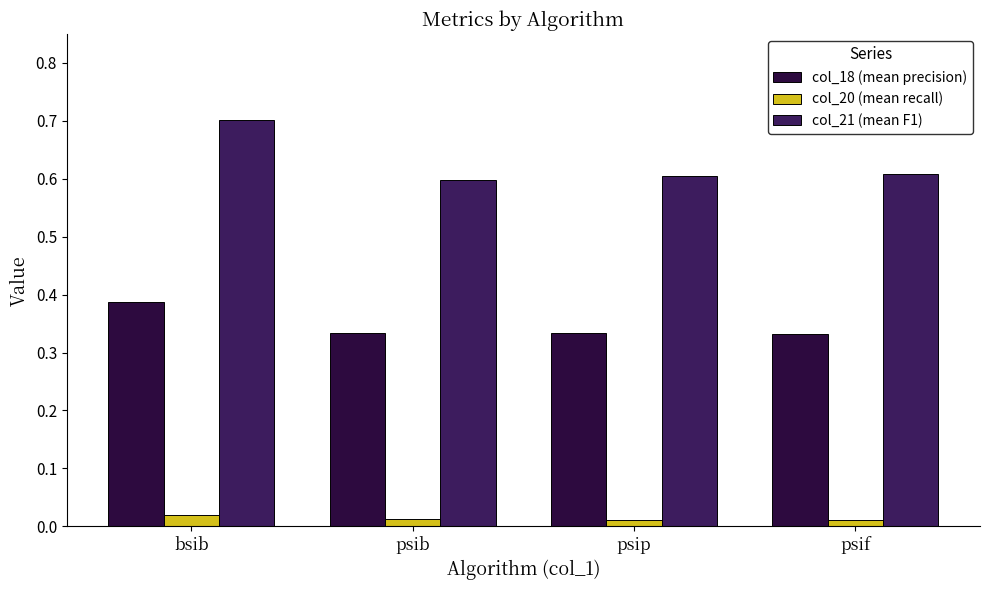

How many series are shown in this chart?

3